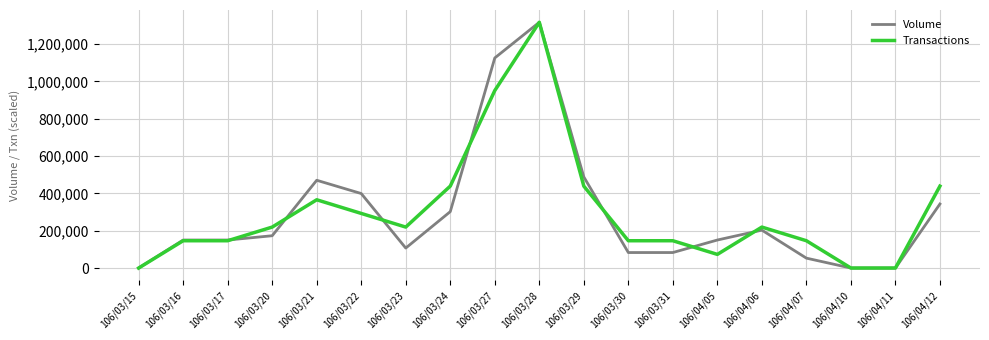

The value of Transactions at 106/03/17 is 199030.1. True or false?

False